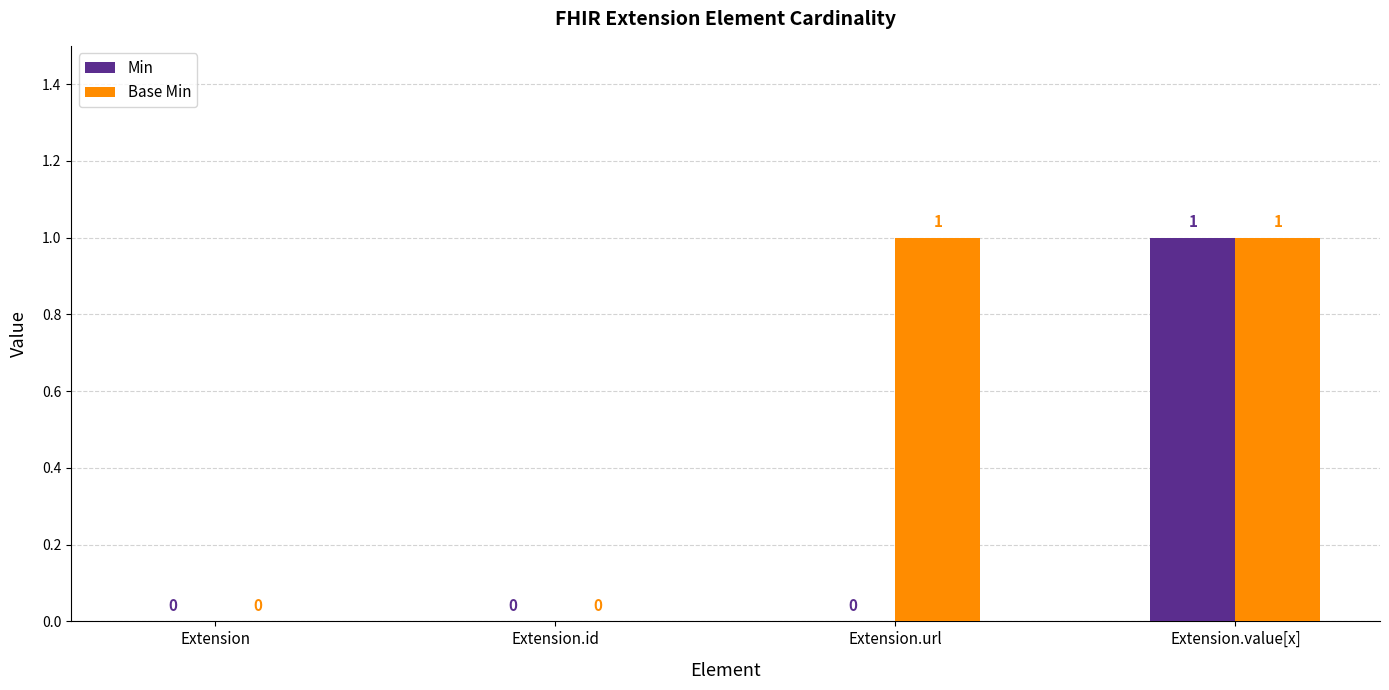

Is the value of Base Min at Extension.id greater than the value of Min at Extension.value[x]?

No